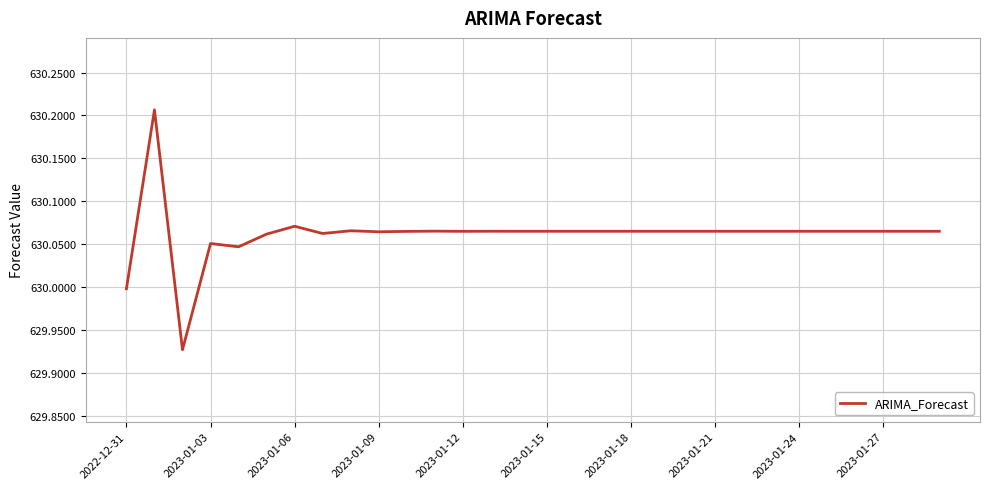

What is the difference between the maximum and minimum values?

0.3